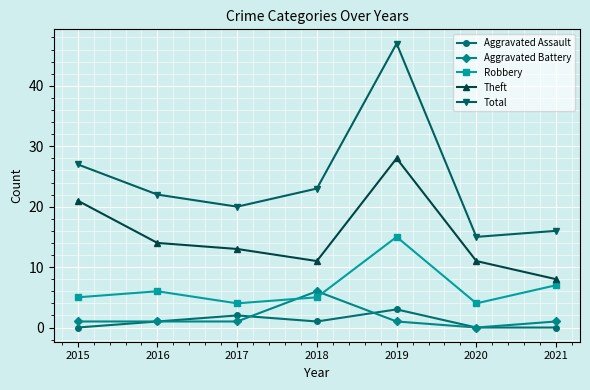

At how many categories does at least one series exceed 40?

1